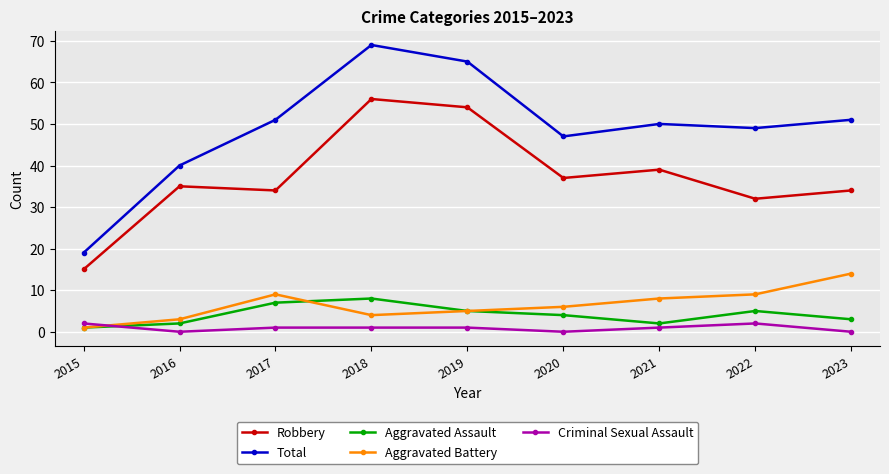

Reading right to left, transcribe all the data shown in this chart.

Robbery: 34	32	39	37	54	56	34	35	15
Total: 51	49	50	47	65	69	51	40	19
Aggravated Assault: 3	5	2	4	5	8	7	2	1
Aggravated Battery: 14	9	8	6	5	4	9	3	1
Criminal Sexual Assault: 0	2	1	0	1	1	1	0	2